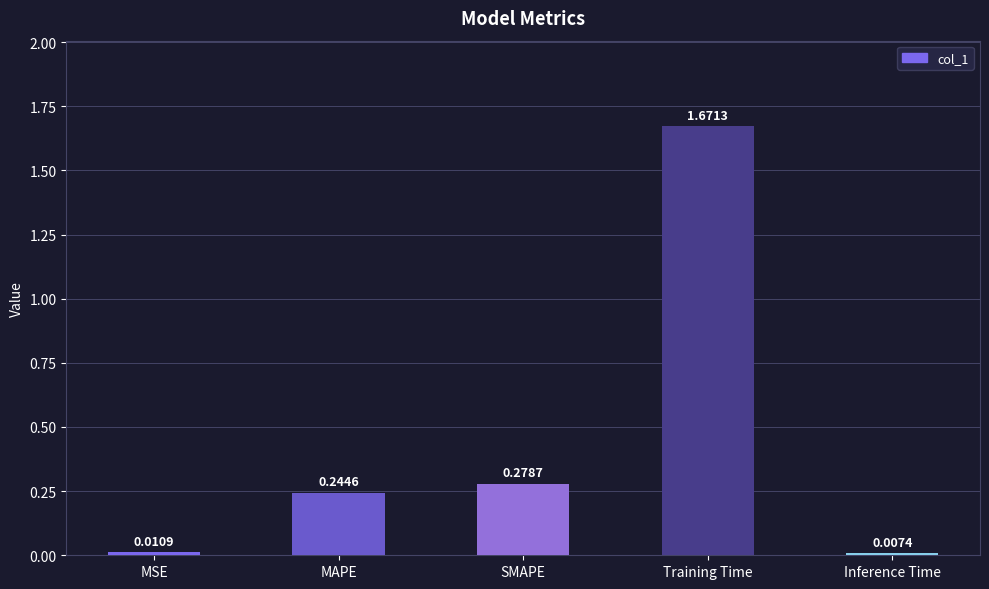

What is the difference between the values at Training Time and SMAPE?

1.4